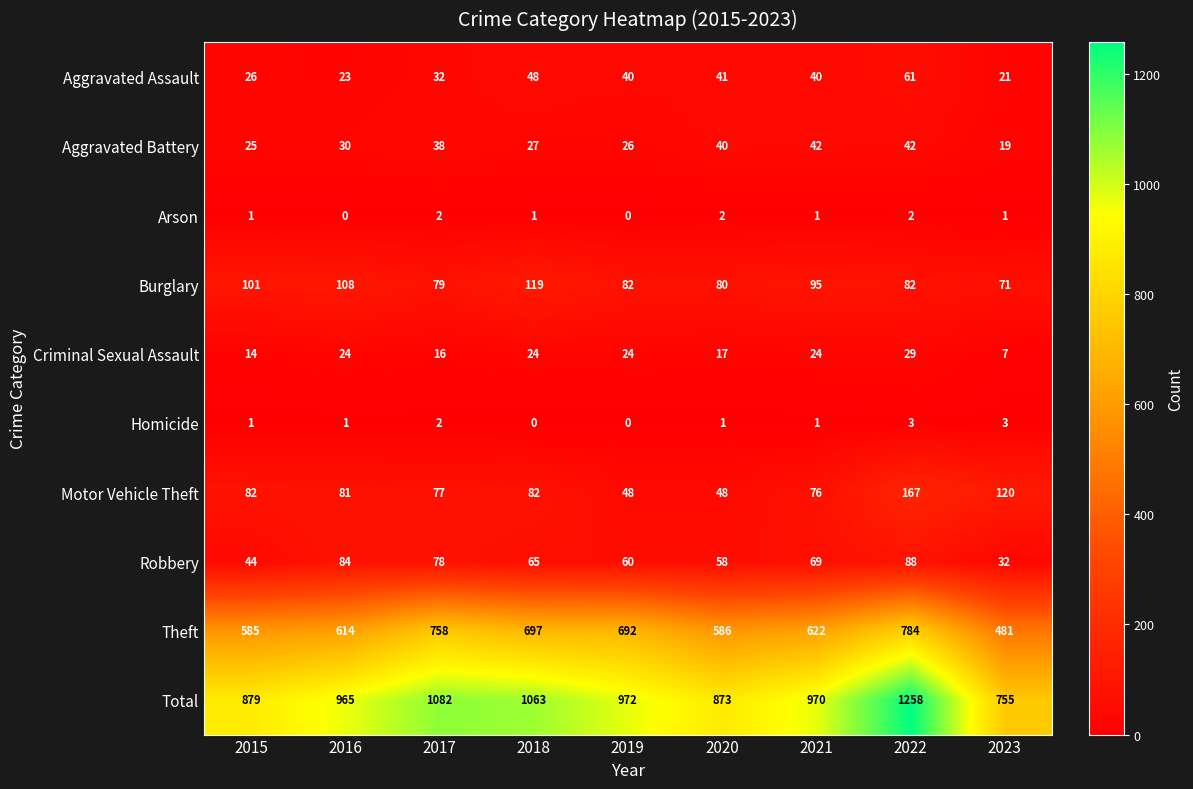

Which series has the largest total across all categories?

Total